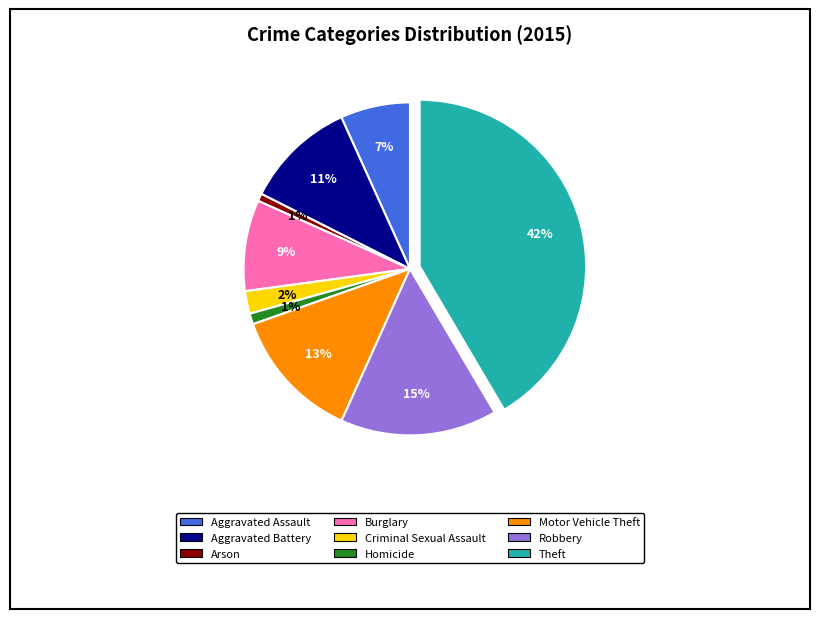

Is there any slice that represents more than half of the pie?

No